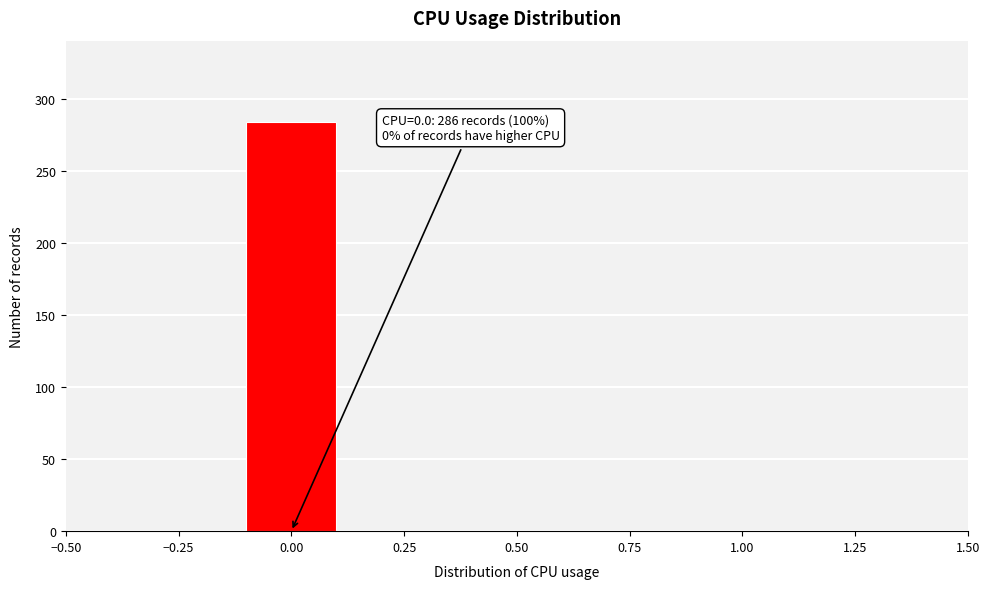

Over which range of the x-axis is the bar tallest?

-0.1 to 0.1